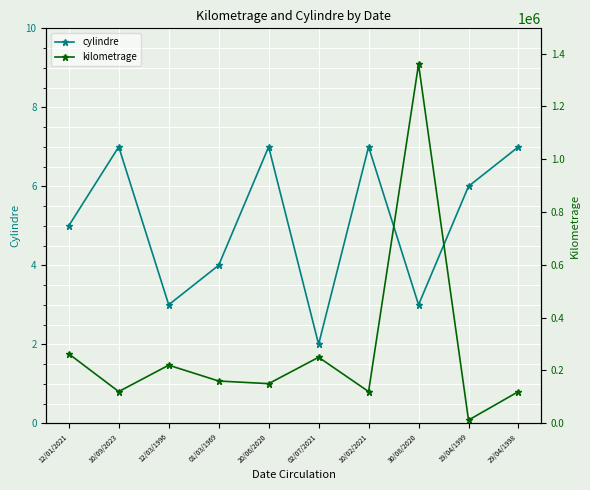

True or false: cylindre has more than 1 interior local peaks.

True